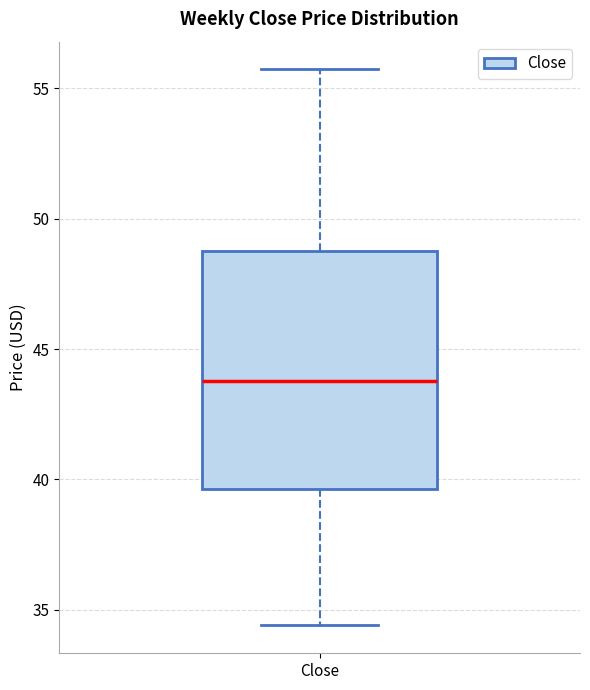

Where does the median line of the box for Close sit on the y-axis? The values are not printed on the chart, so give them approximately, as read against the axis.

44.0